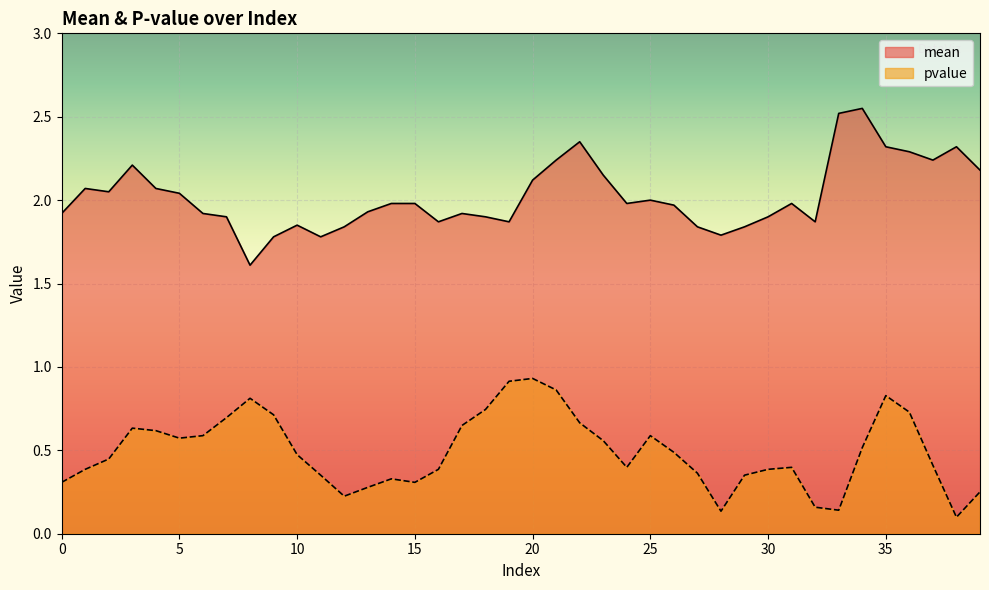

Between 12 and 30, which is larger?

30